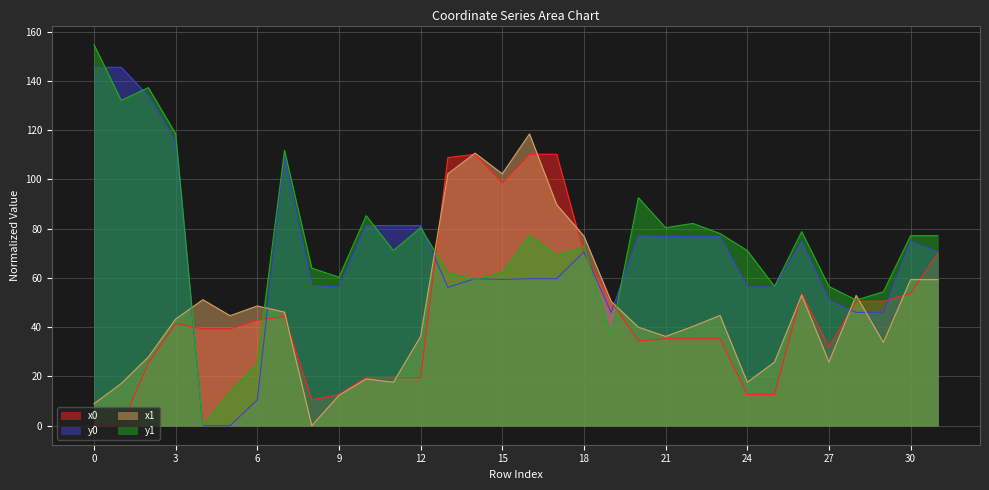

At which label is y1 closest to 77?

30